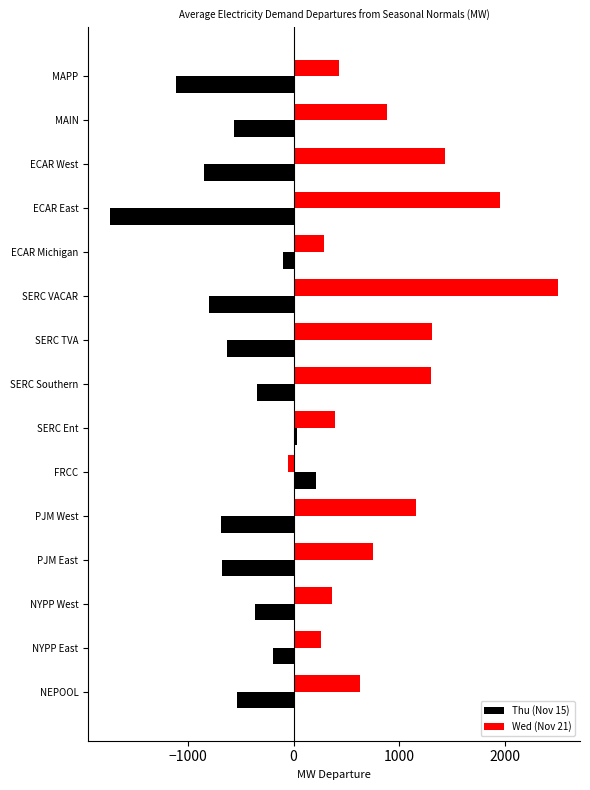

What is the smallest value displayed?

-1729.7